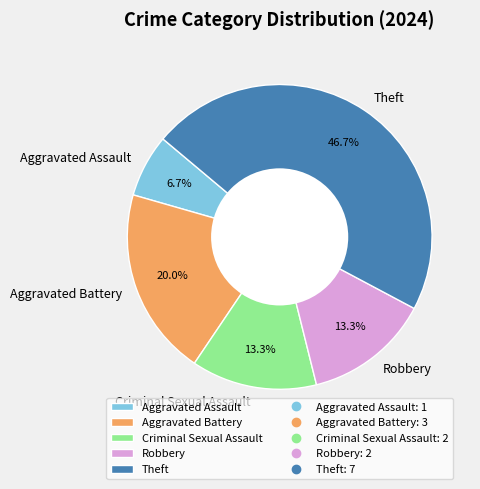

Which category has the biggest portion of the pie?

Theft